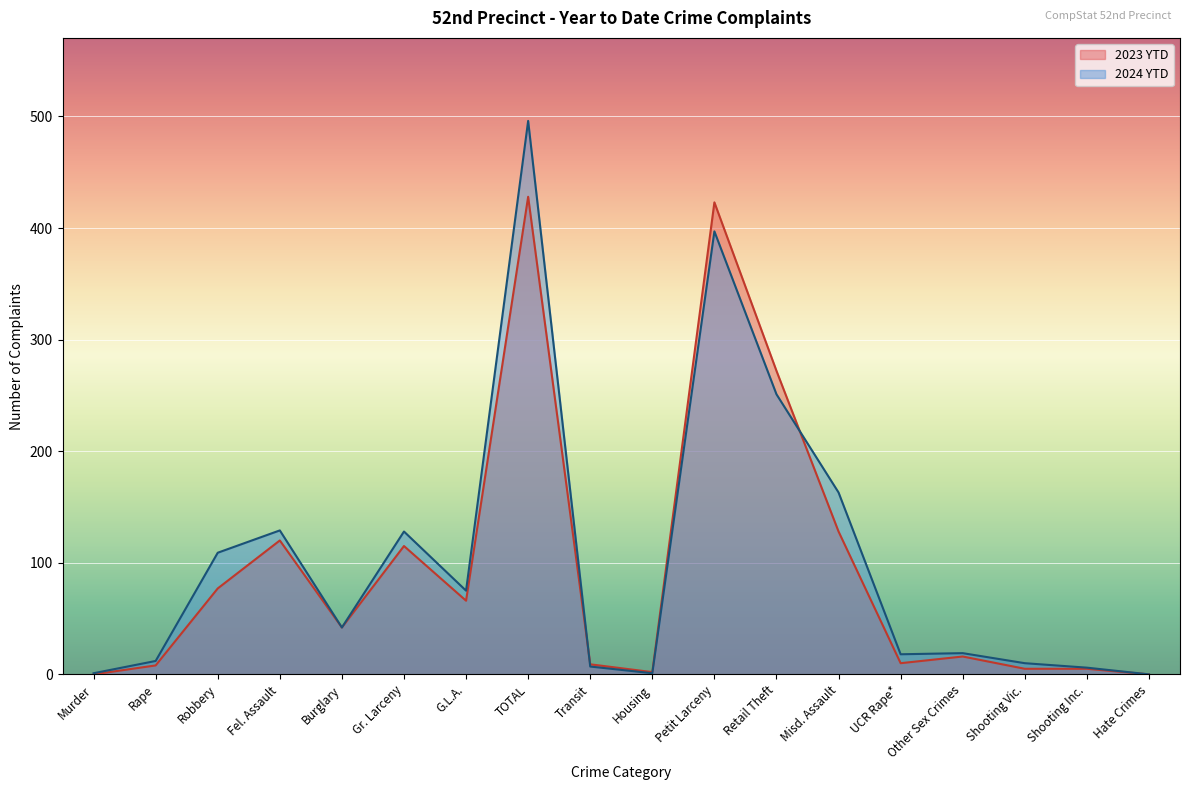

How many series are shown in this chart?

2